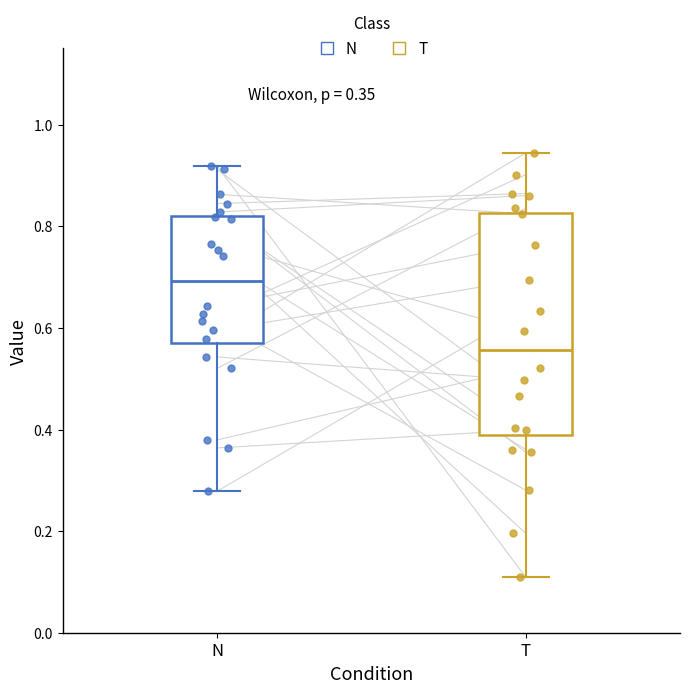

Comparing the boxes themselves (not the whiskers), which one is the tallest?

T